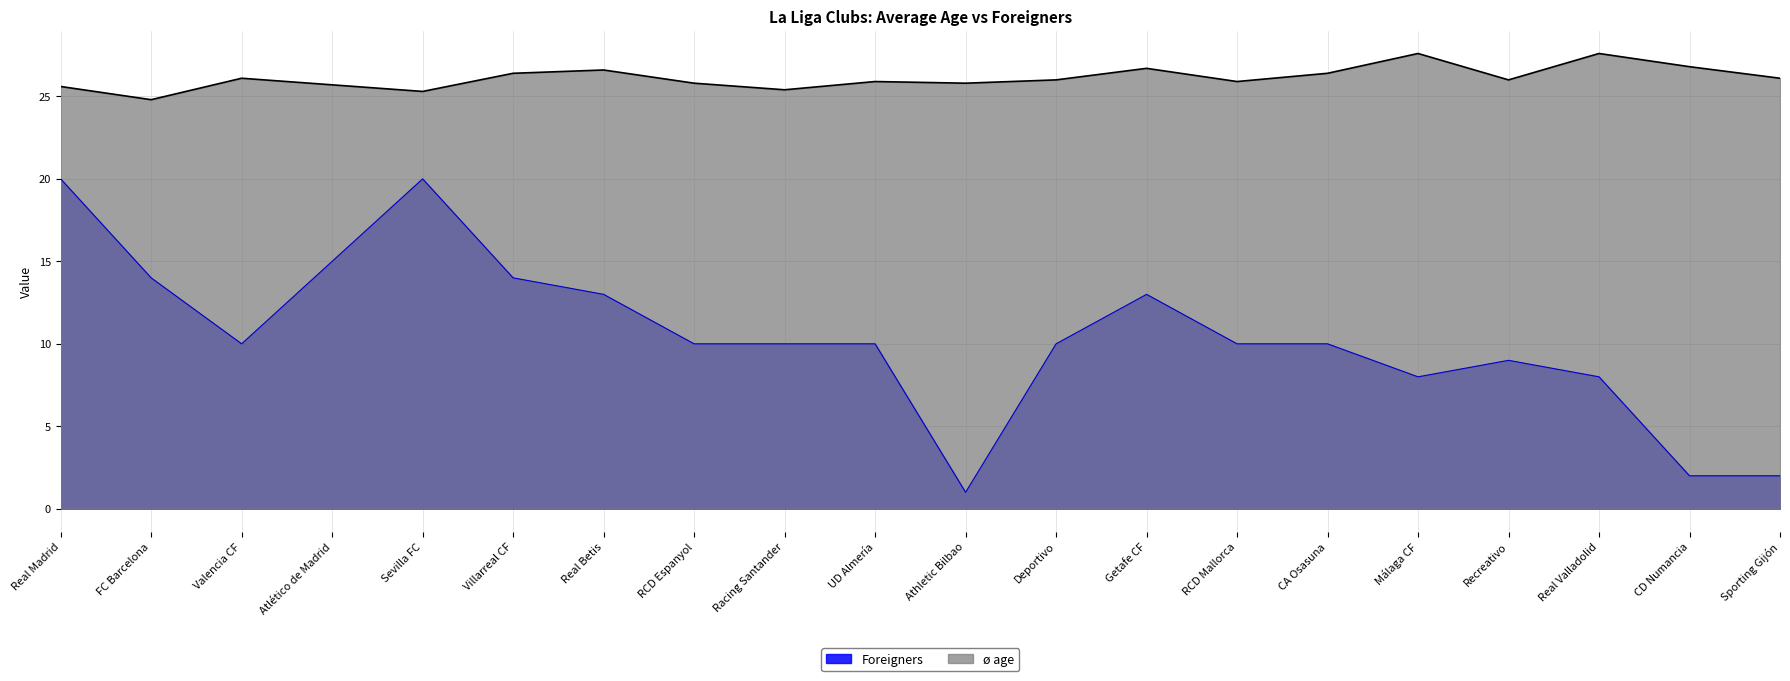

True or false: Foreigners and ø age intersect in this chart.

False